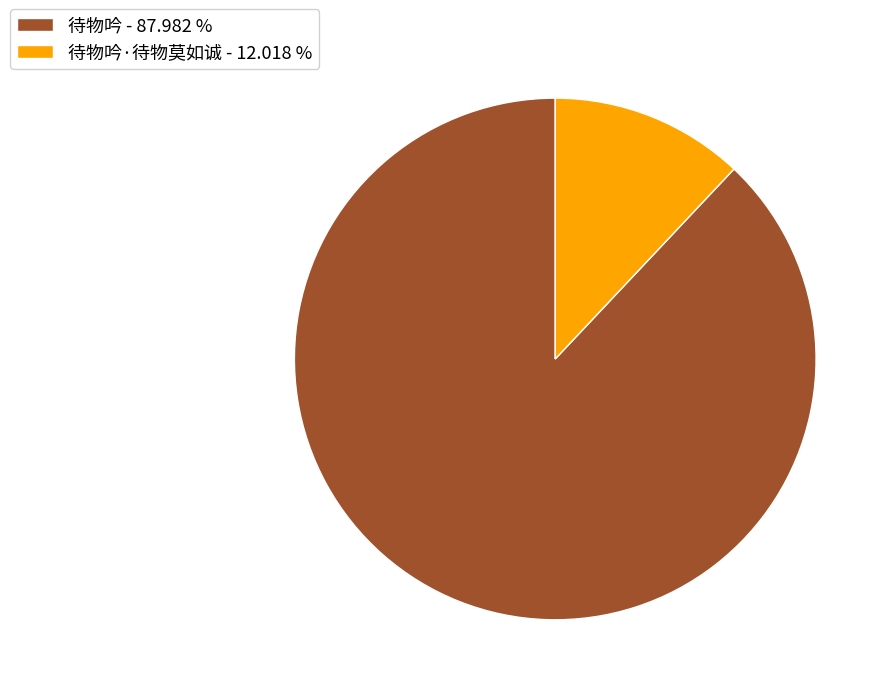

Approximately how many times larger is the value at 待物吟 - 87.982 % compared to 待物吟·待物莫如诚 - 12.018 %?

7.3